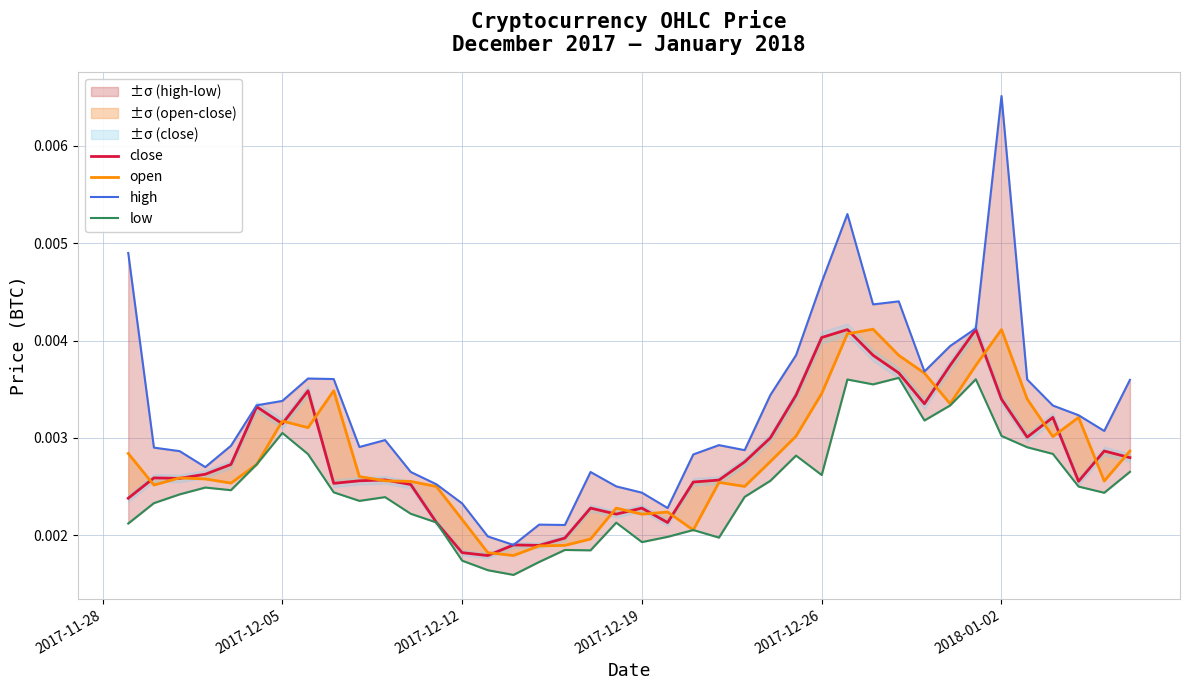

List the series in order of their peak value, highest first.

high, open, close, low